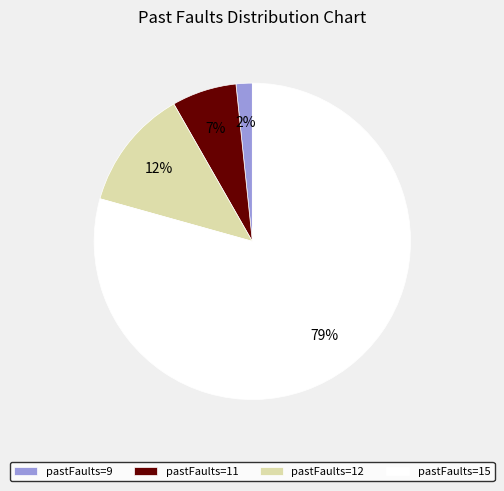

How many slices are in this pie chart?

4